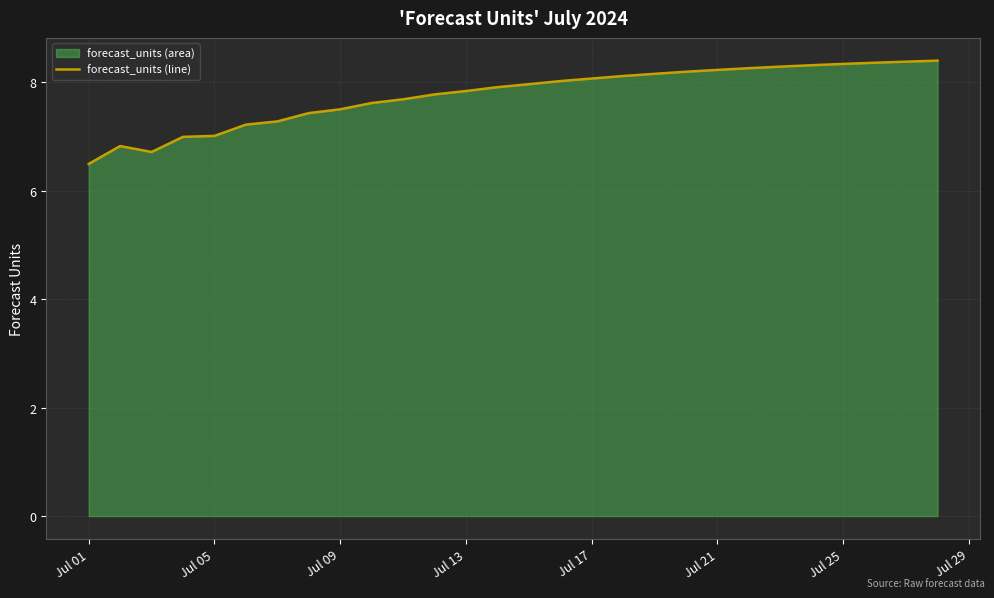

What is the minimum value shown in the chart?

6.5